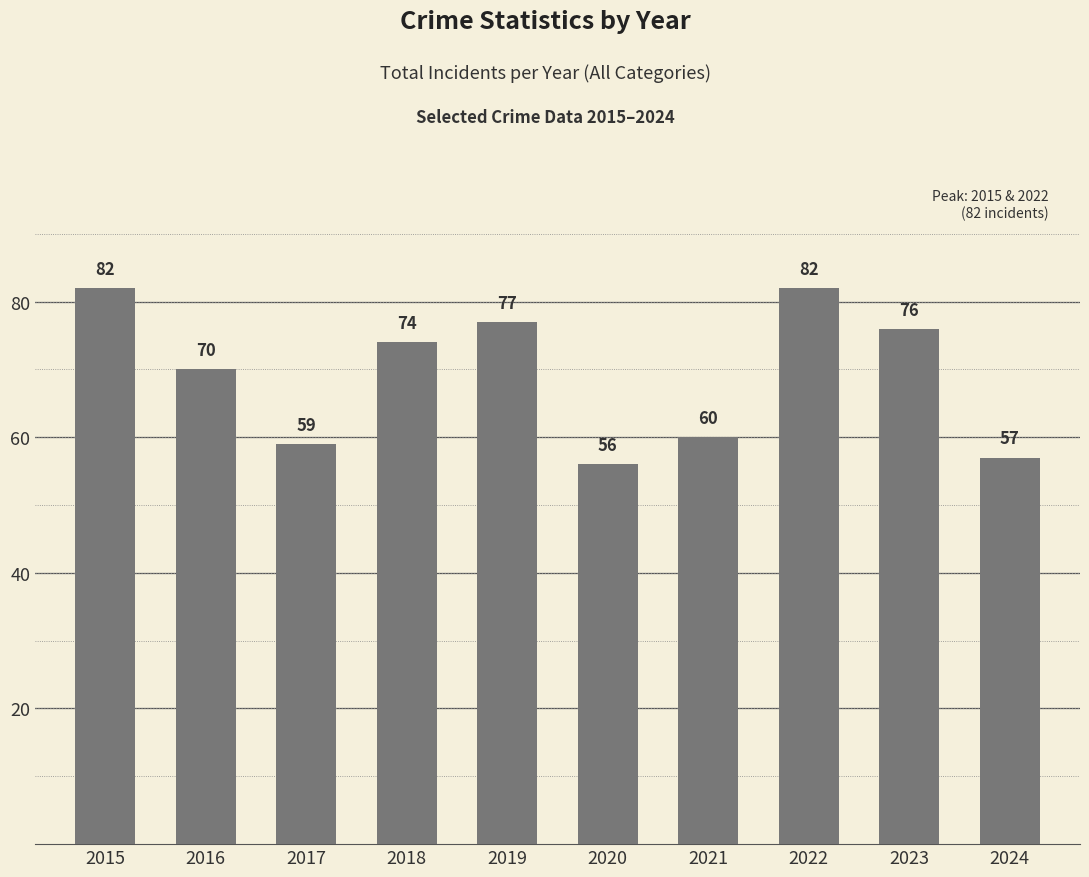

Between 2024 and 2016, which is larger?

2016